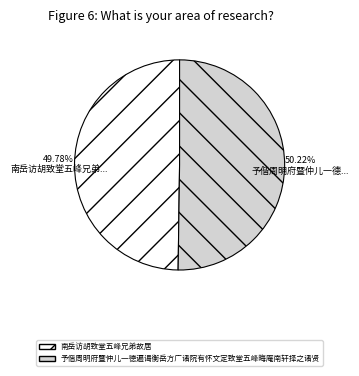

Does any single category account for the majority?

Yes